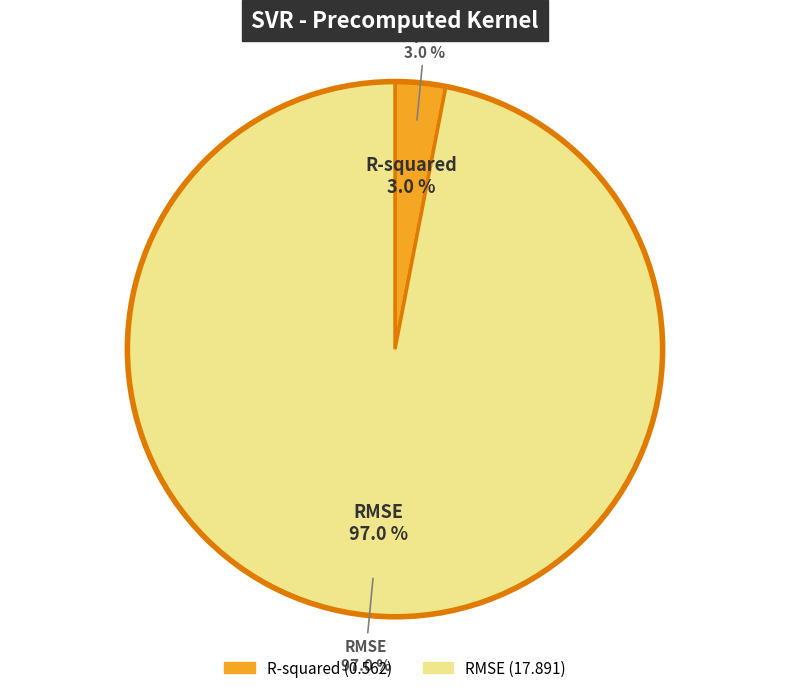

To the nearest percent, what portion does RMSE represent?

97%